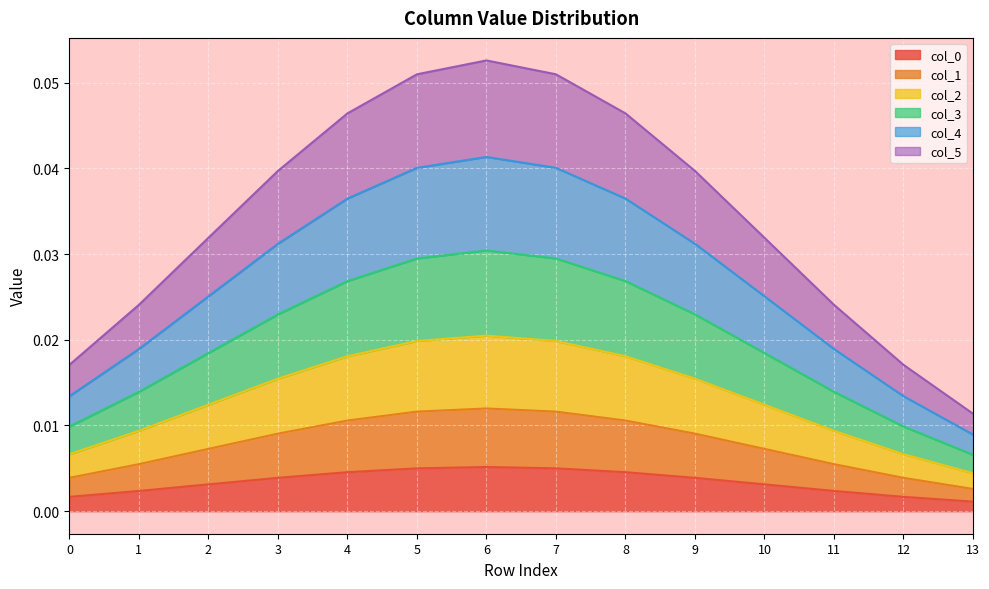

Is the value of col_4 at 8 greater than the value of col_2 at 13?

Yes